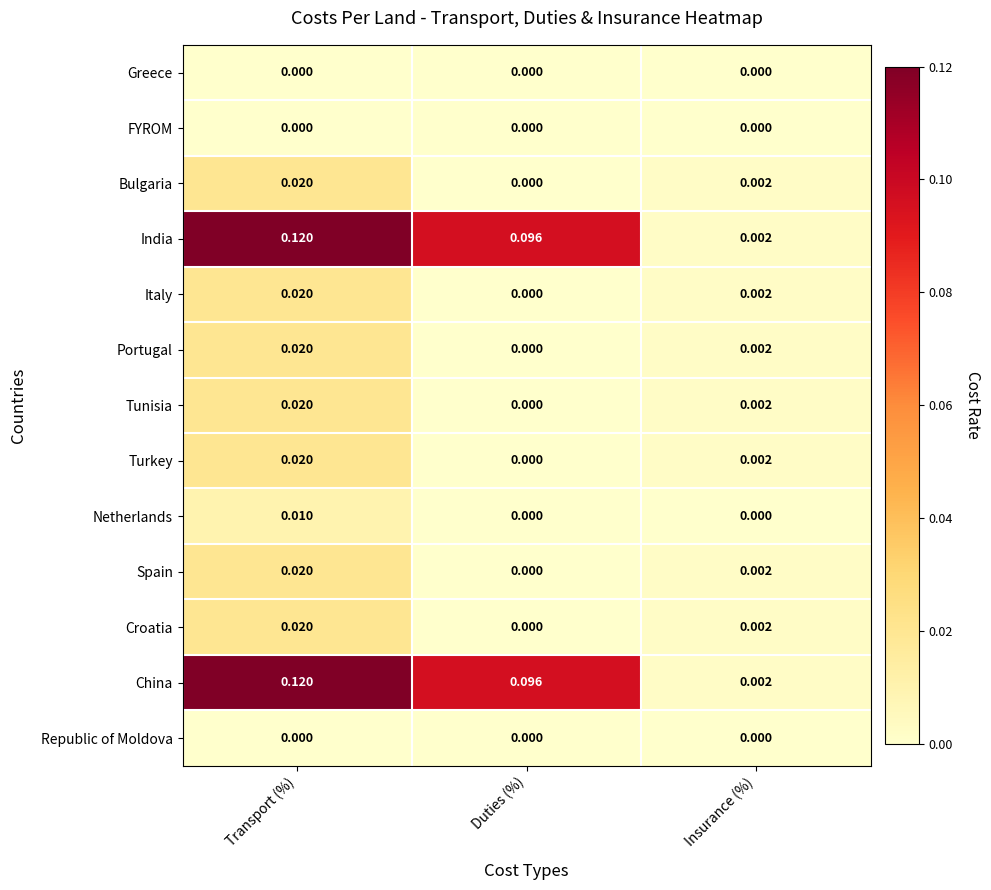

How many series are shown in this chart?

13